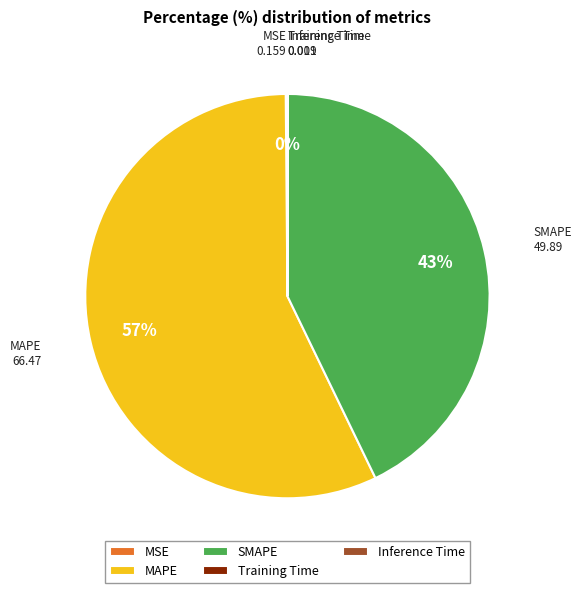

To the nearest percent, what percentage of the pie is MAPE?

57%